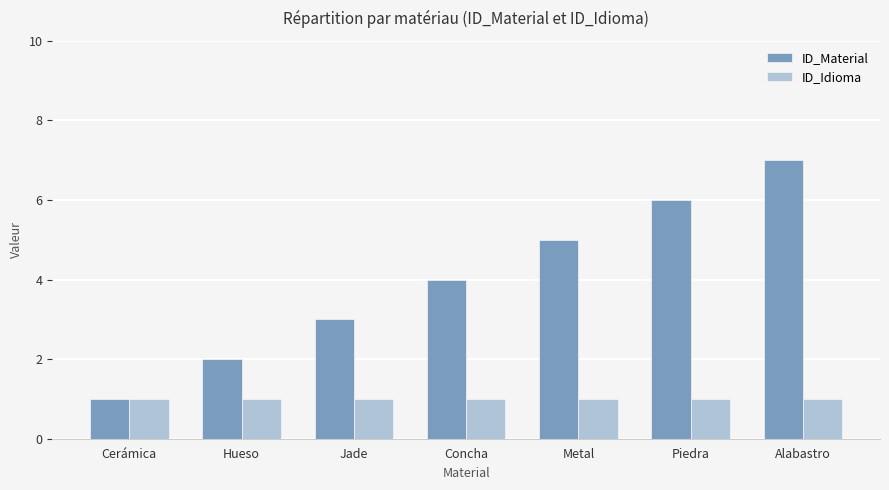

Is it true that ID_Idioma equals 1 at Concha?

True